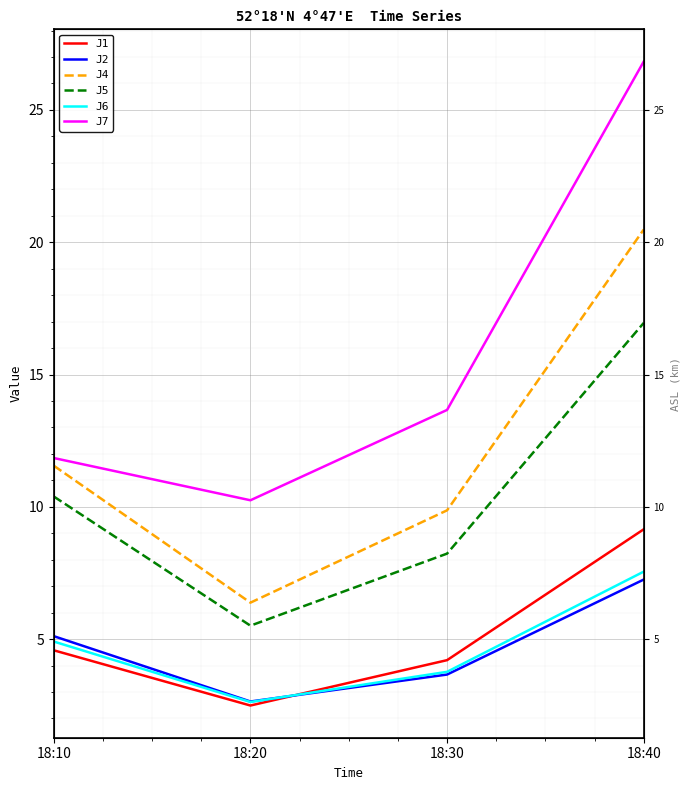

Is this an area chart (filled region under the line)?

No